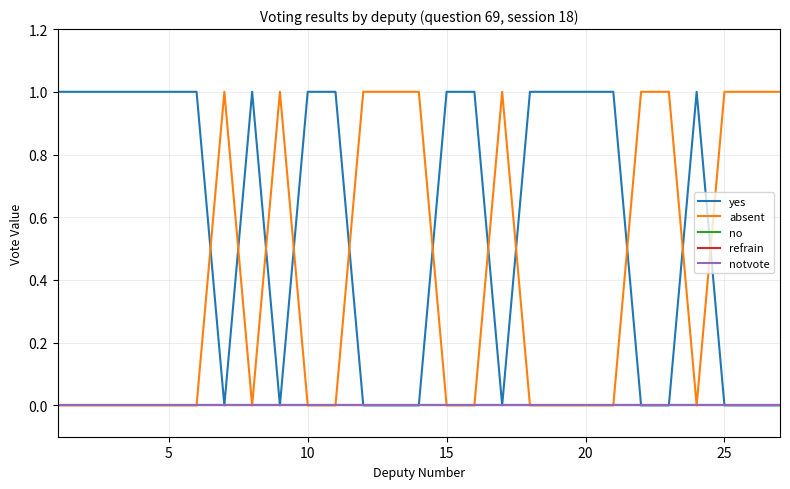

Does the chart have visible grid lines?

Yes